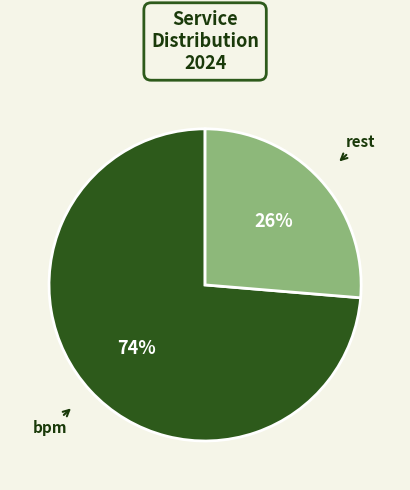

Is the sum of bpm and rest greater than half?

Yes